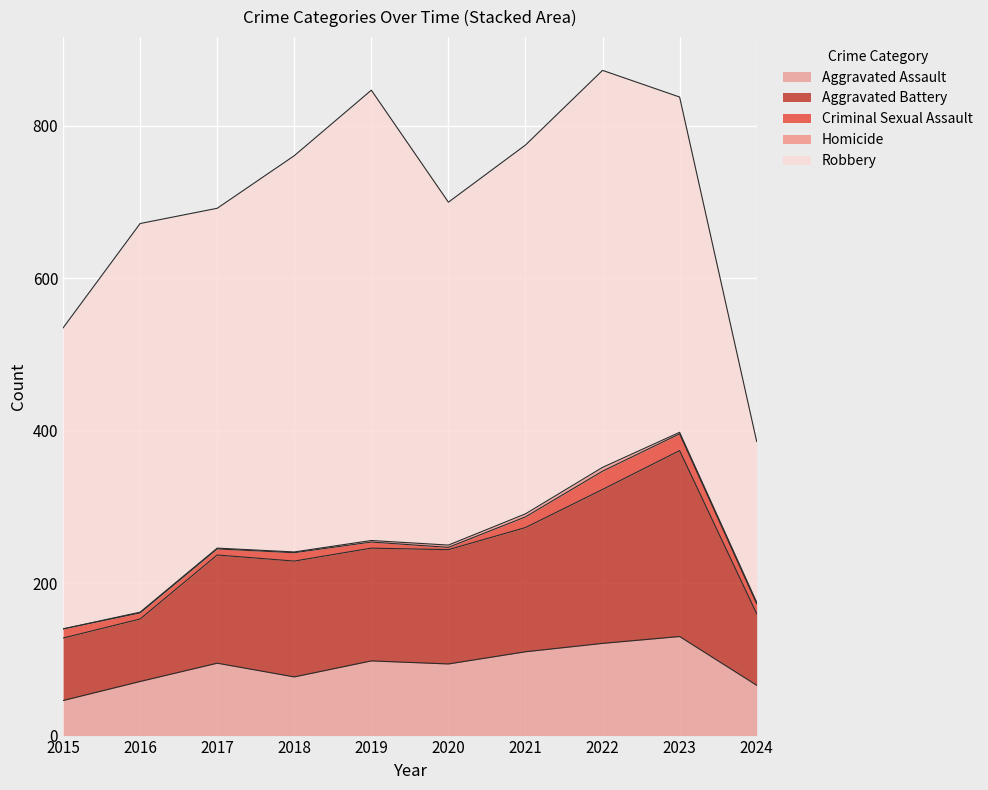

What is the difference between the Aggravated Assault values at 2018 and 2022?

44